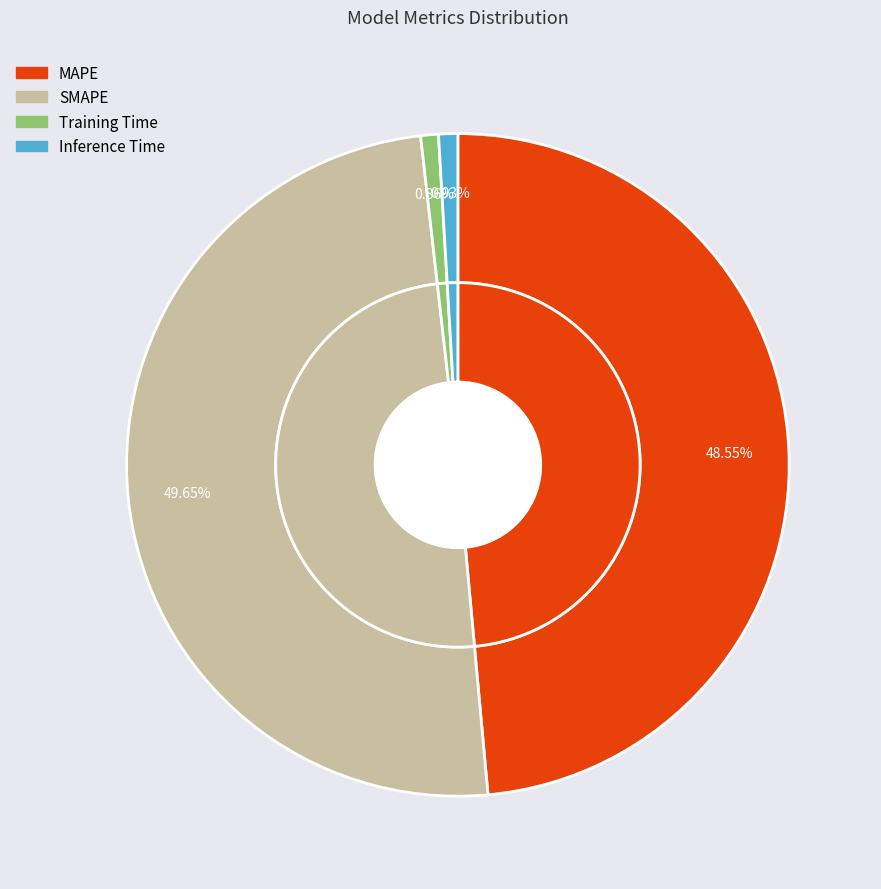

To the nearest percent, what is the average slice percentage?

25%